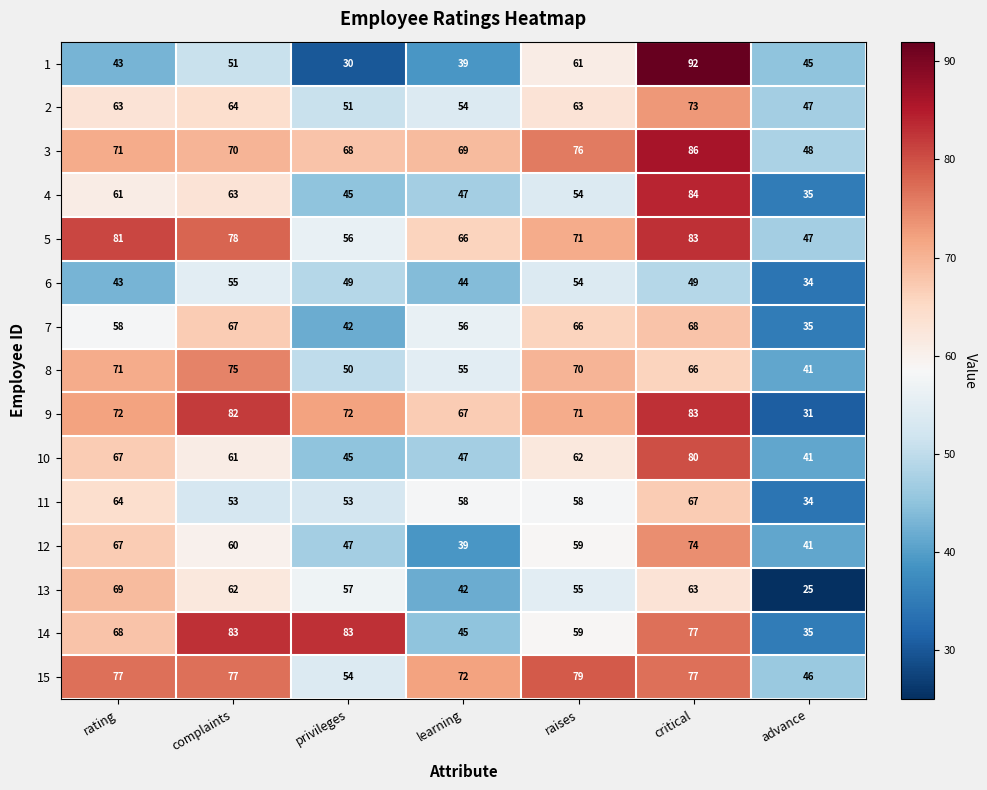

At how many categories does at least one series exceed 25?

7